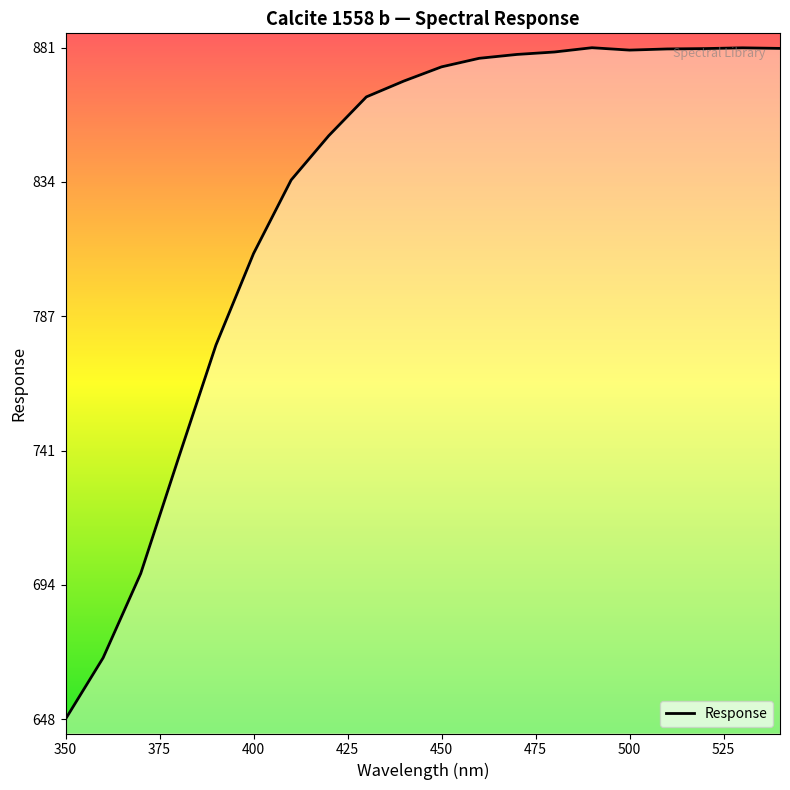

What is the maximum value shown in the chart?

880.8